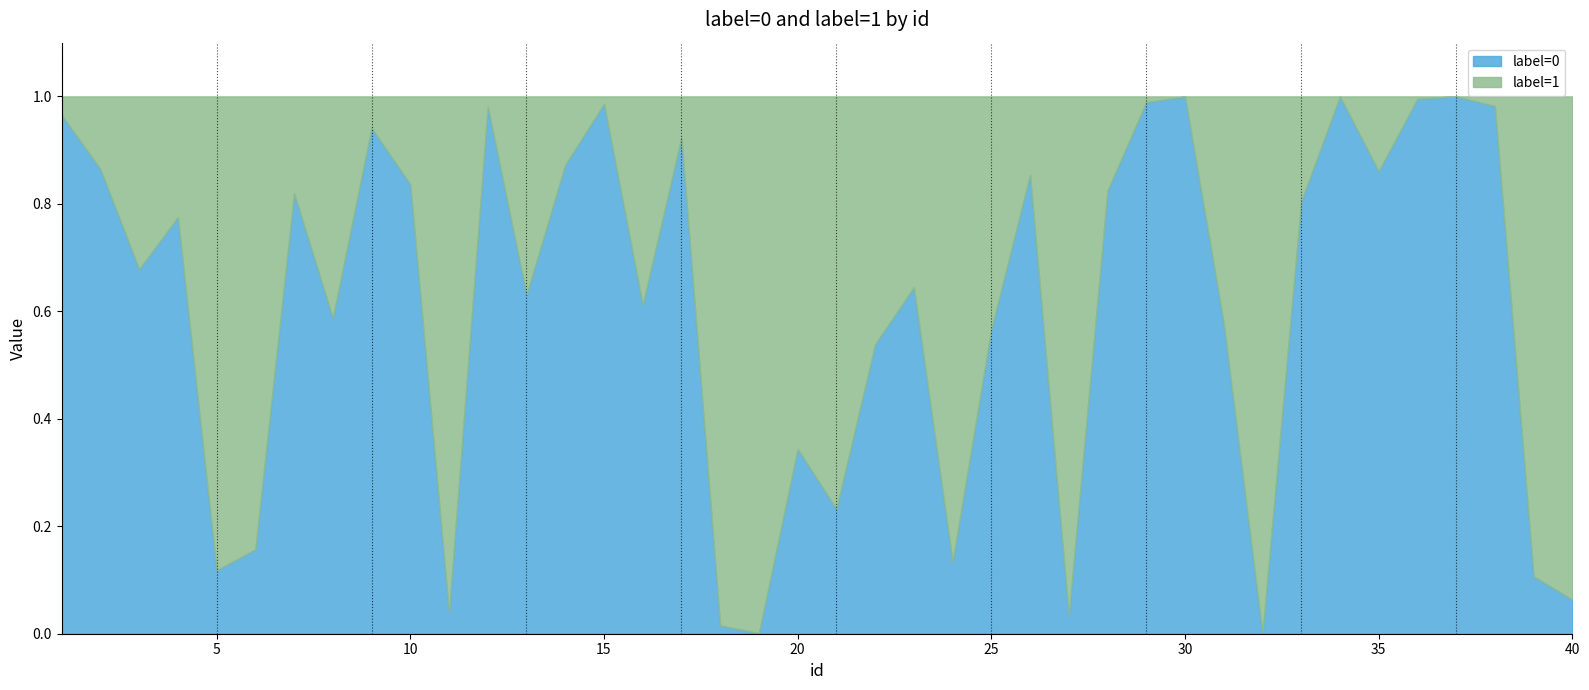

Between which two adjacent categories do label=0 and label=1 first intersect?

4 and 5